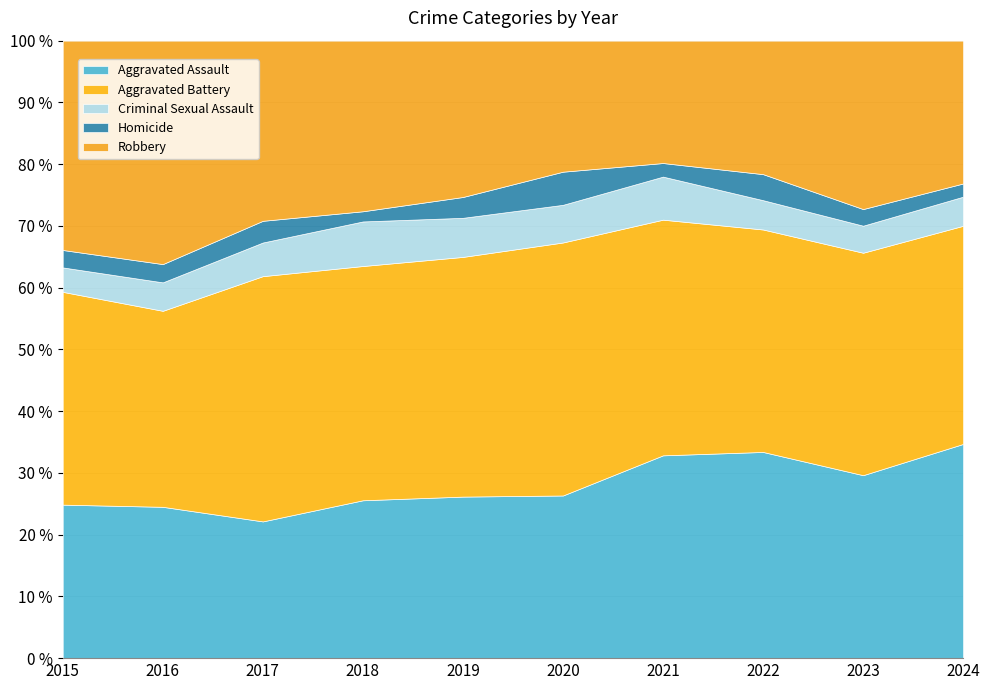

What is the spread (max minus min) of values at 2022?

181